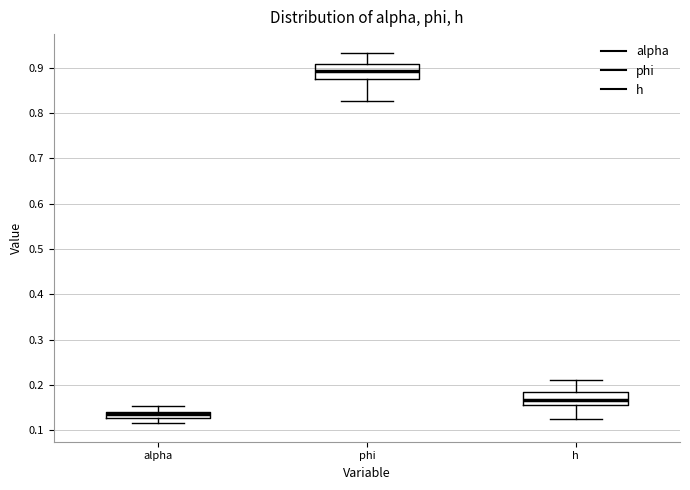

Which box's median line is the lowest?

alpha